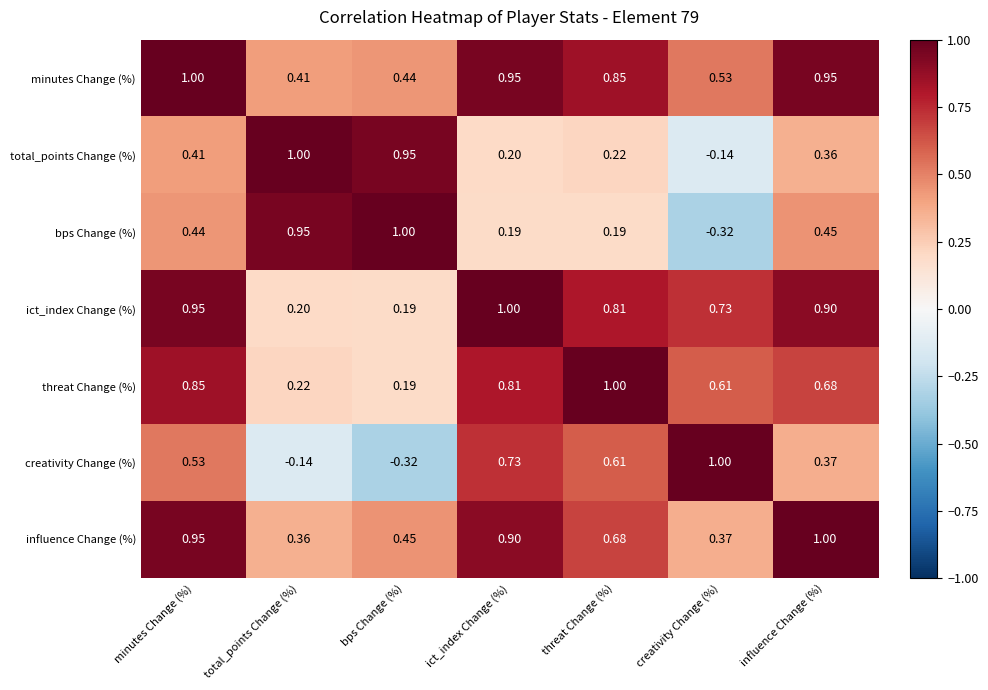

What is the spread (max minus min) of values at total_points Change (%)?

1.1